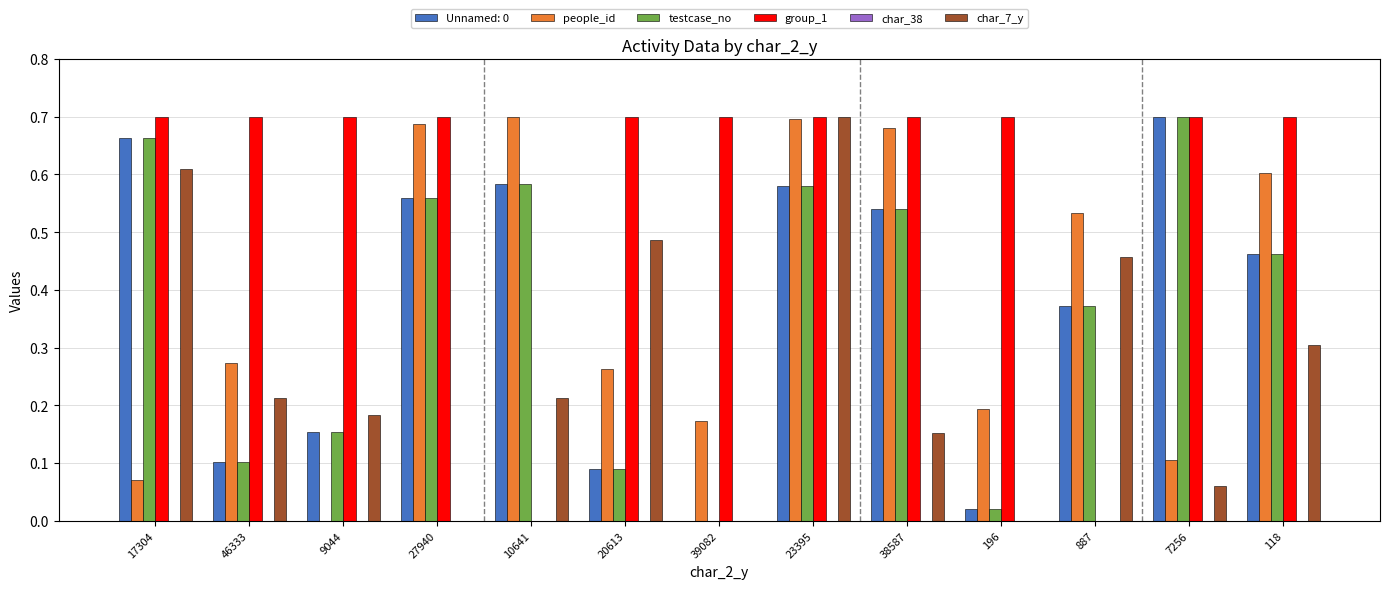

Is the value of testcase_no at 887 greater than the value of group_1 at 10641?

Yes